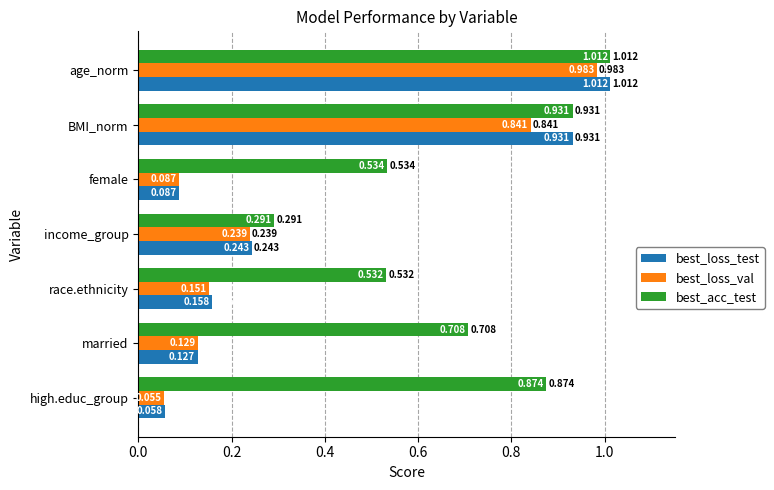

Which category has the highest value in the best_loss_test series?

age_norm